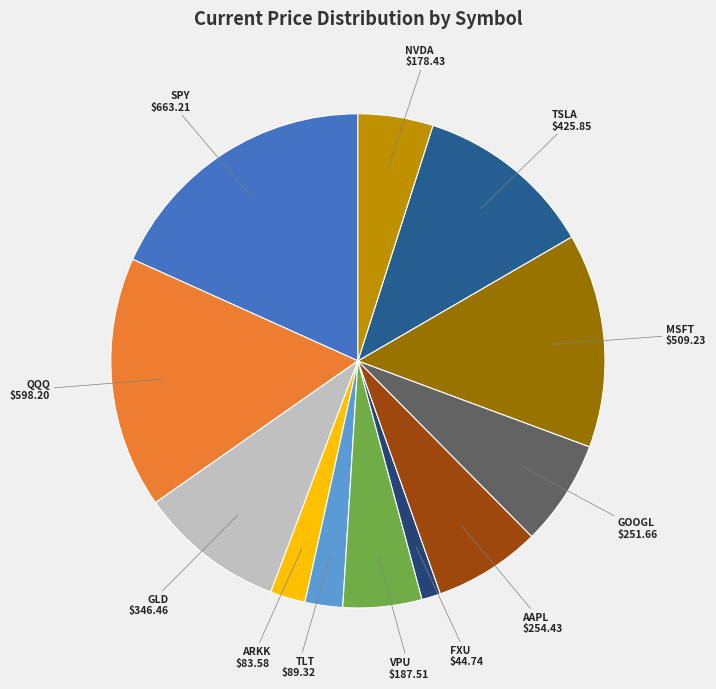

The GOOGL slice represents 7% of the pie. True or false?

True